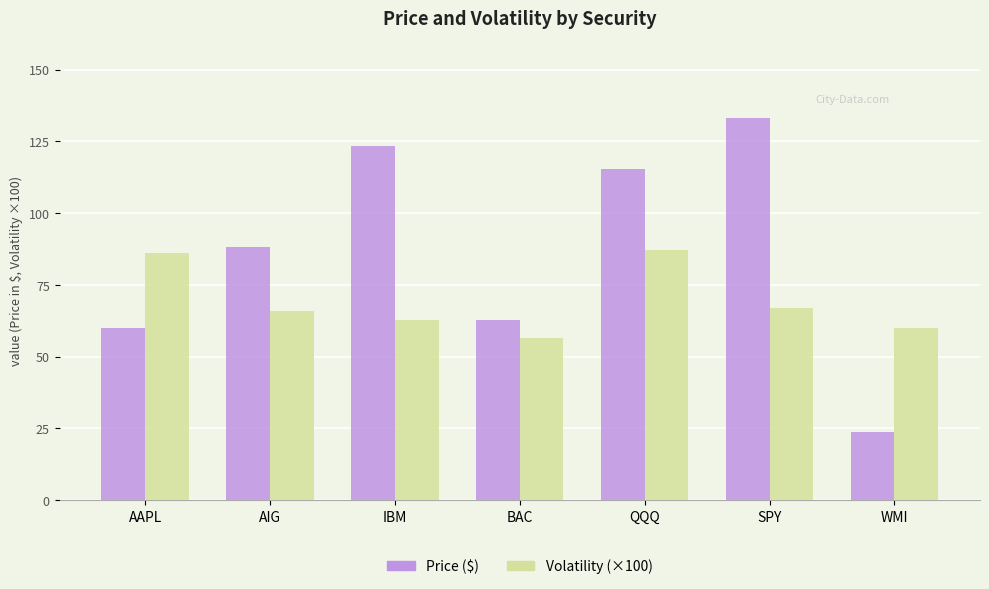

What is the total value across all series at AIG?

154.1